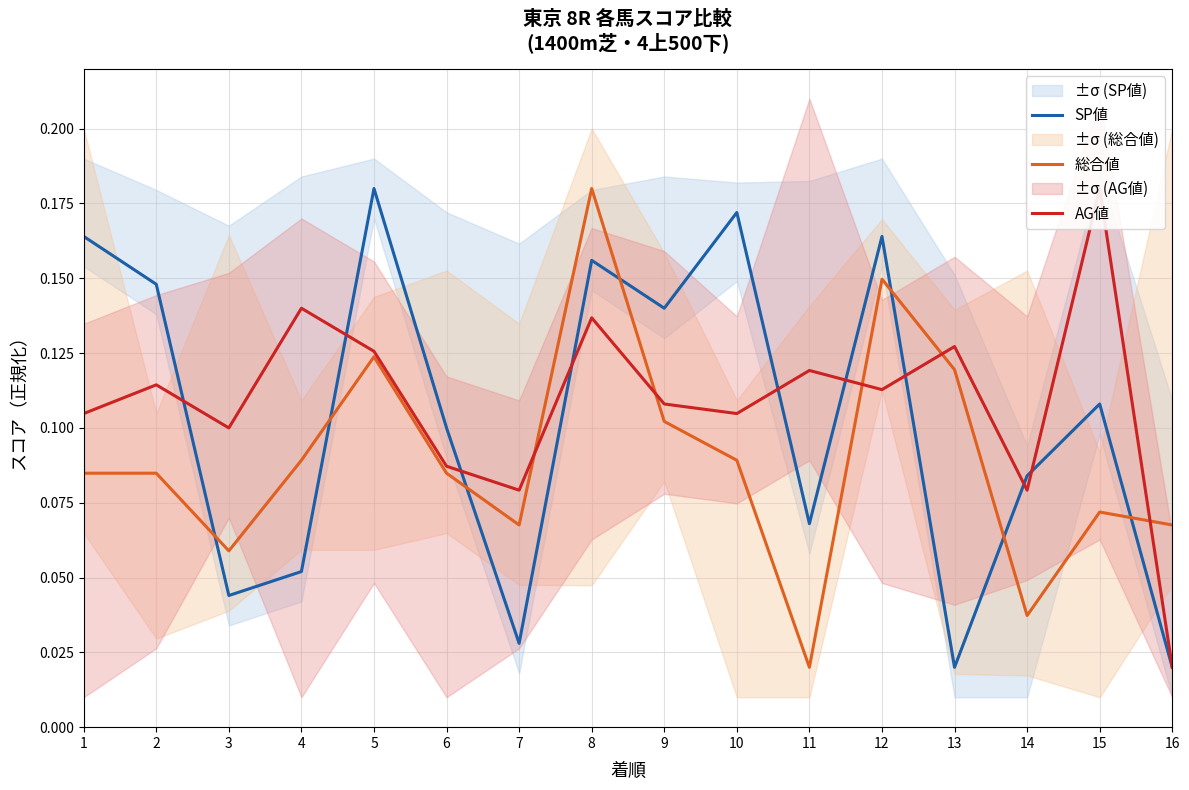

The SP値 series shows 0.1 at 14. True or false?

False